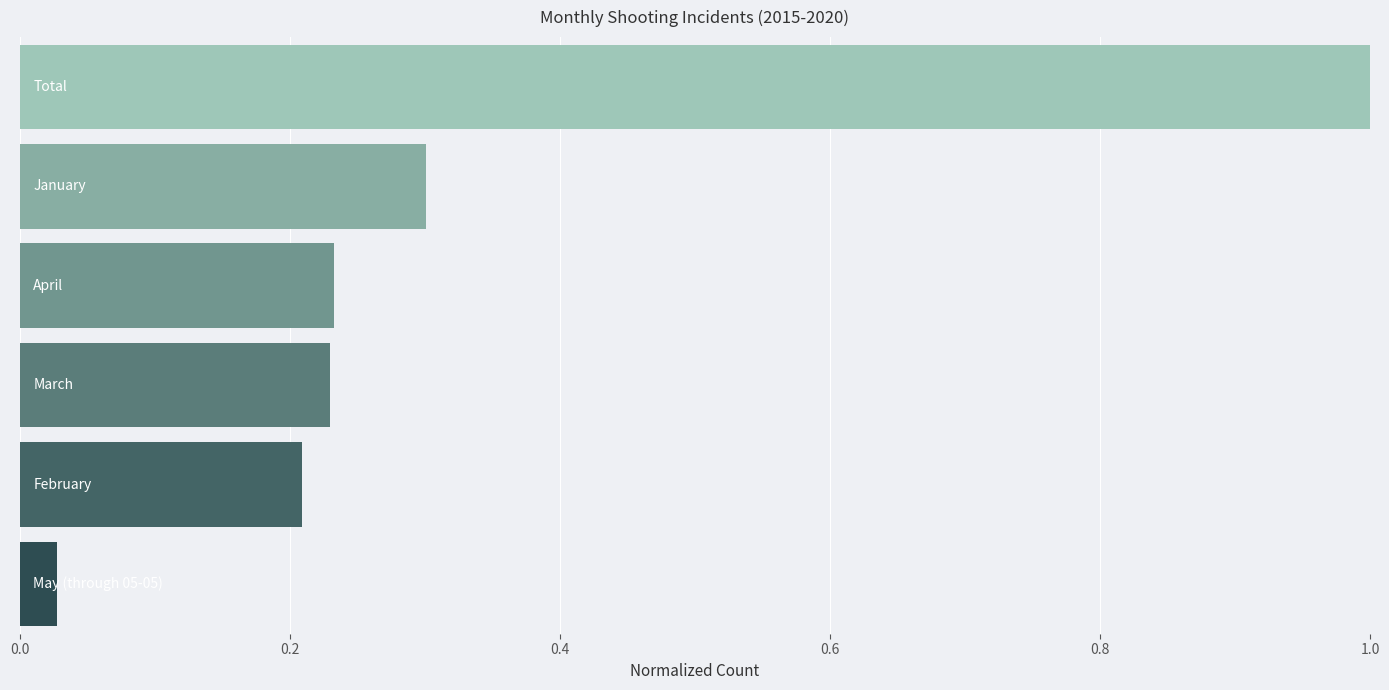

What is the sum of all values?

2.0